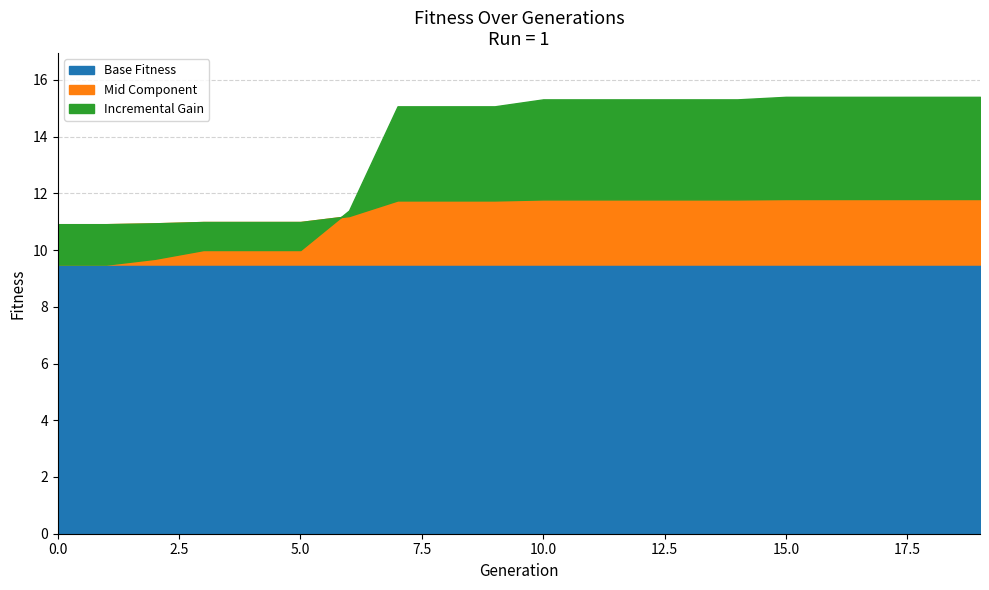

True or false: Run 1 Fitness and Run 1 Generation intersect in this chart.

True